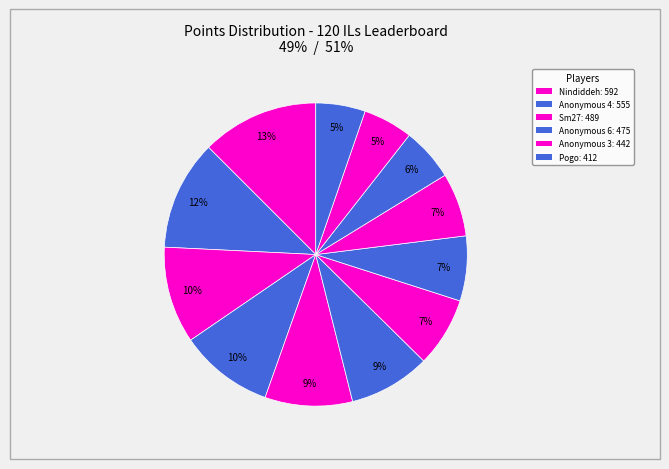

How many segments does this pie chart have?

12